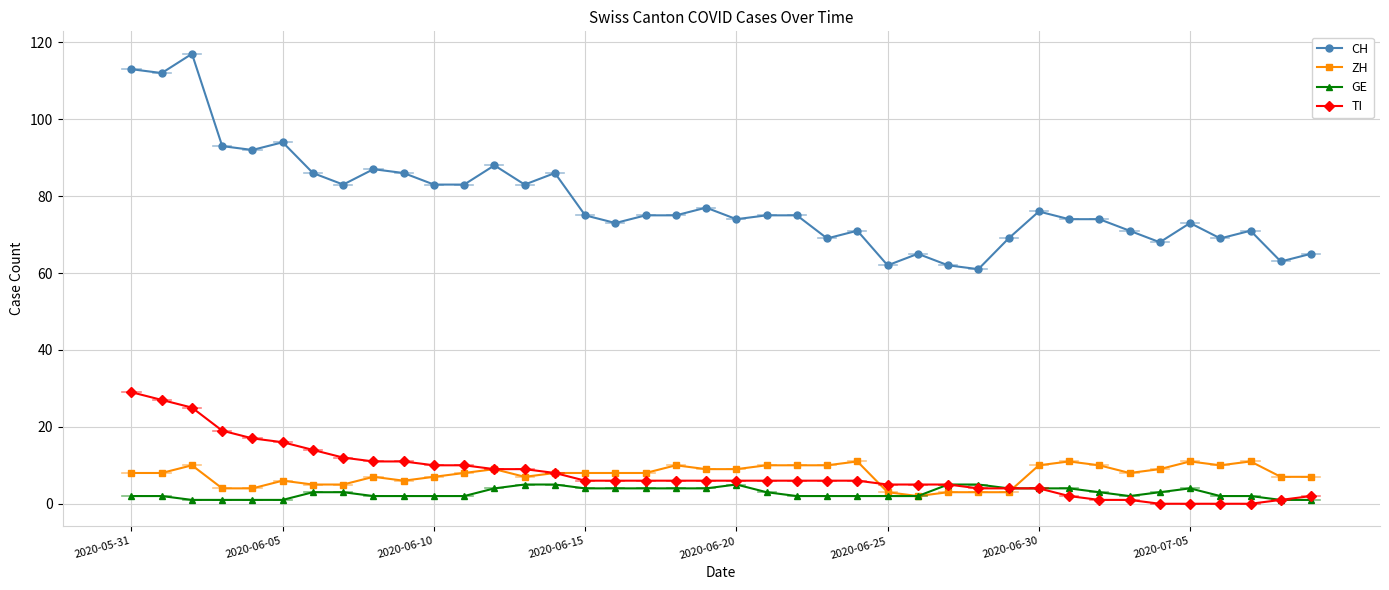

True or false: ZH has more than 2 points higher than both neighbors.

True